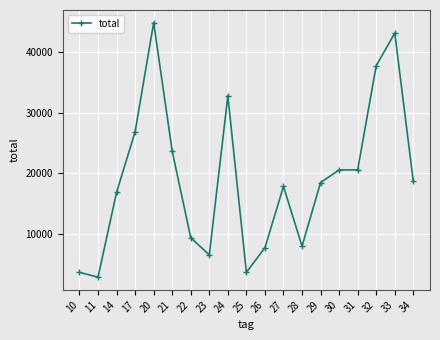

Read the value at 27.

17823